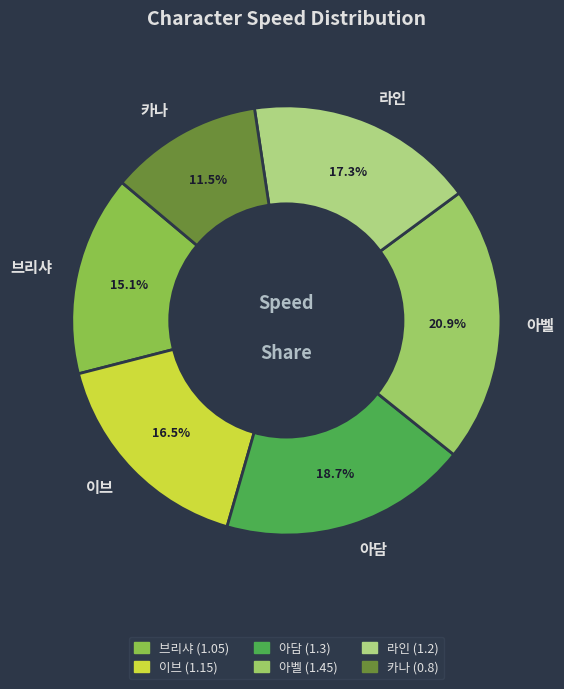

Is the sum of 라인 and 아벨 greater than half?

No